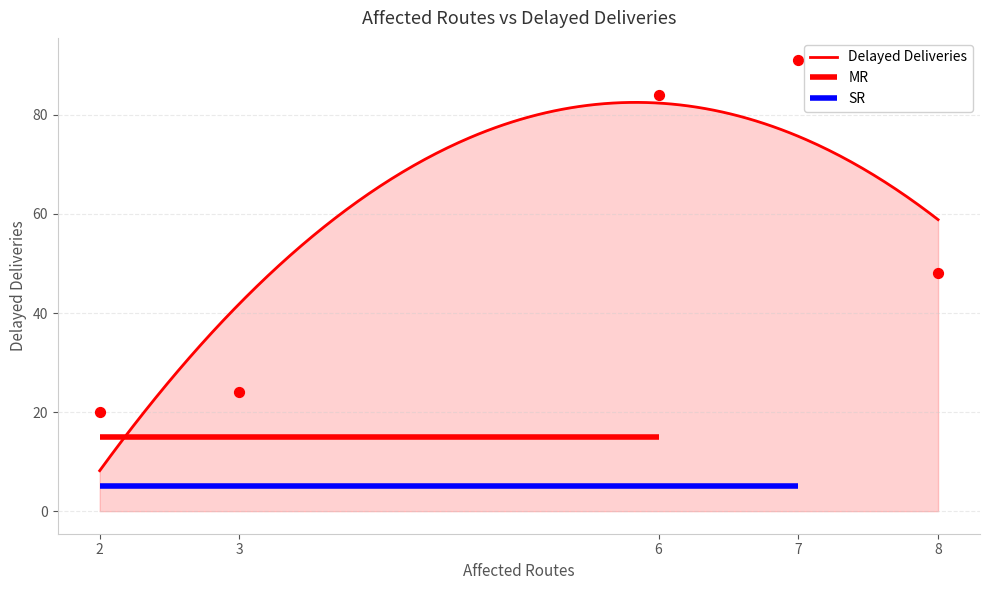

Which has a higher value, 7 or 3?

7